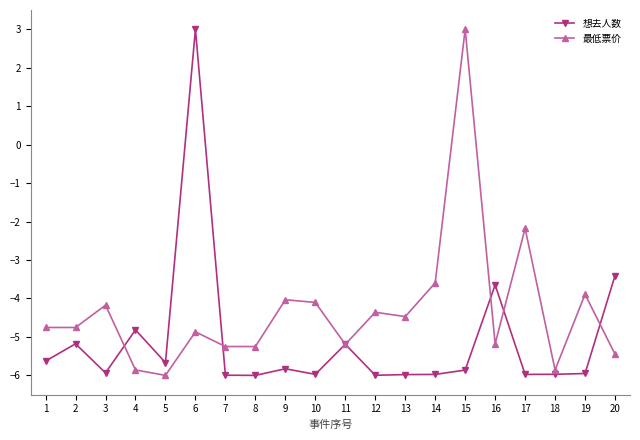

Is the value of 想去人数 at 18 greater than the value of 最低票价 at 13?

No